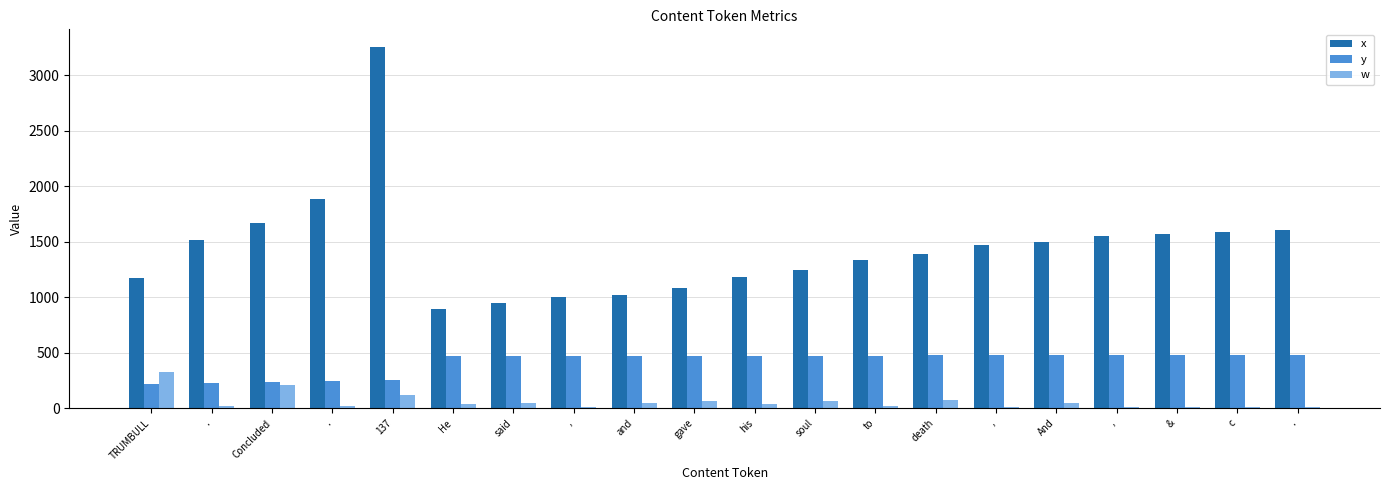

What are all the series names shown in the legend?

x, y, w